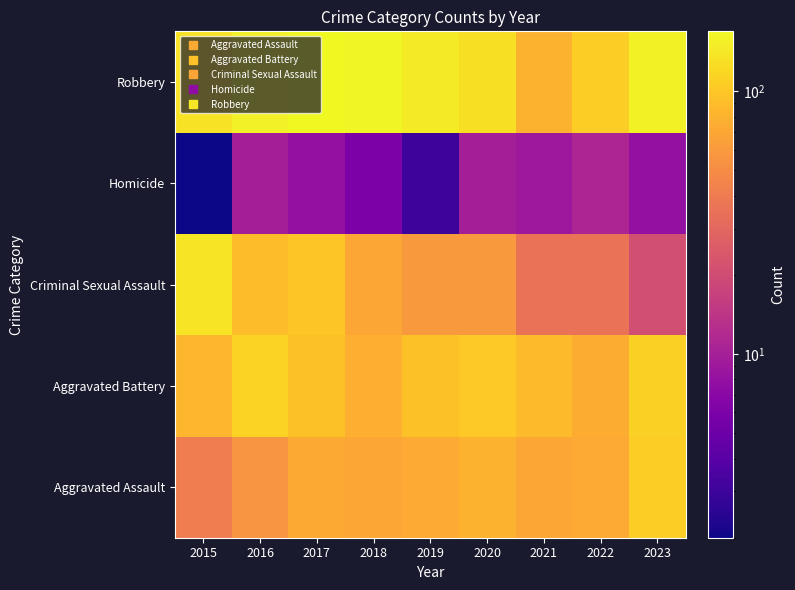

Reading left to right, extract all data points from this chart.

Aggravated Assault: 2015=41	2016=56	2017=72	2018=71	2019=73	2020=79	2021=70	2022=73	2023=109
Aggravated Battery: 2015=84	2016=114	2017=94	2018=77	2019=95	2020=104	2021=88	2022=76	2023=110
Criminal Sexual Assault: 2015=137	2016=90	2017=102	2018=70	2019=59	2020=59	2021=35	2022=35	2023=21
Homicide: 2015=2	2016=10	2017=8	2018=6	2019=3	2020=10	2021=9	2022=11	2023=8
Robbery: 2015=133	2016=154	2017=169	2018=161	2019=147	2020=132	2021=80	2022=109	2023=155